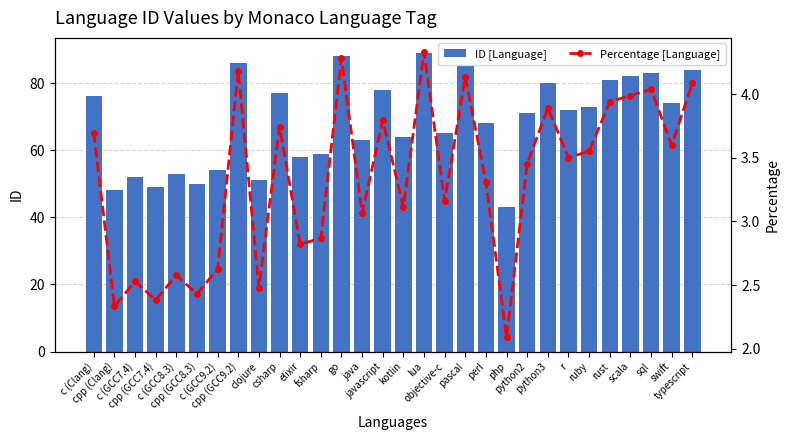

The value of Percentage [Language] at lua is 1.6. True or false?

False